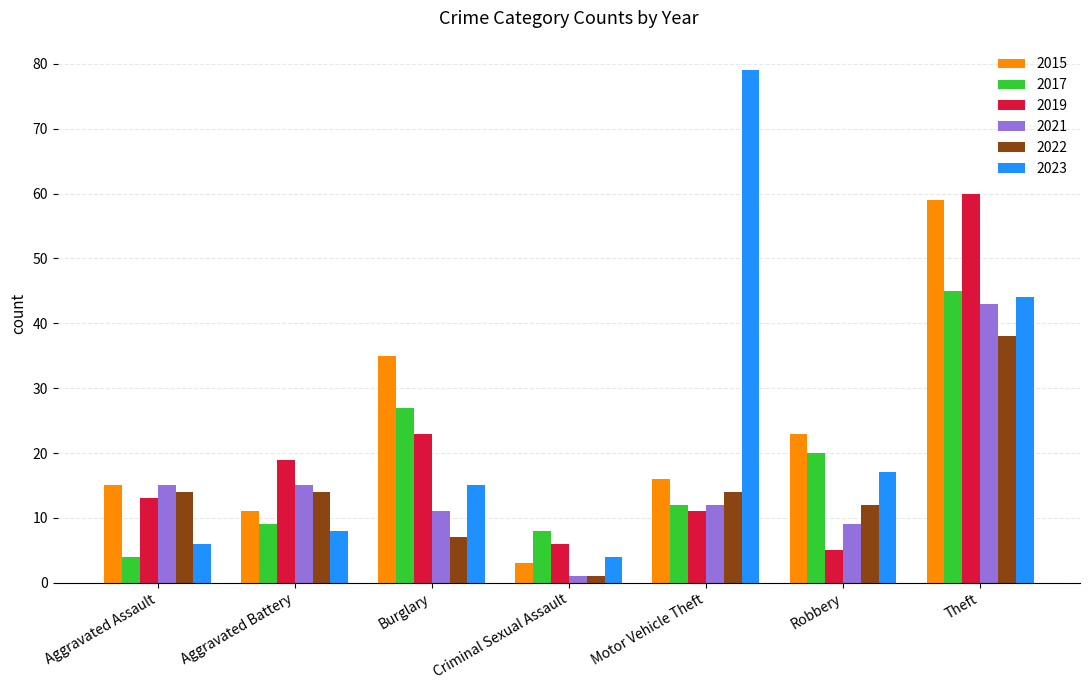

At which category is the sum across all series the highest?

Theft